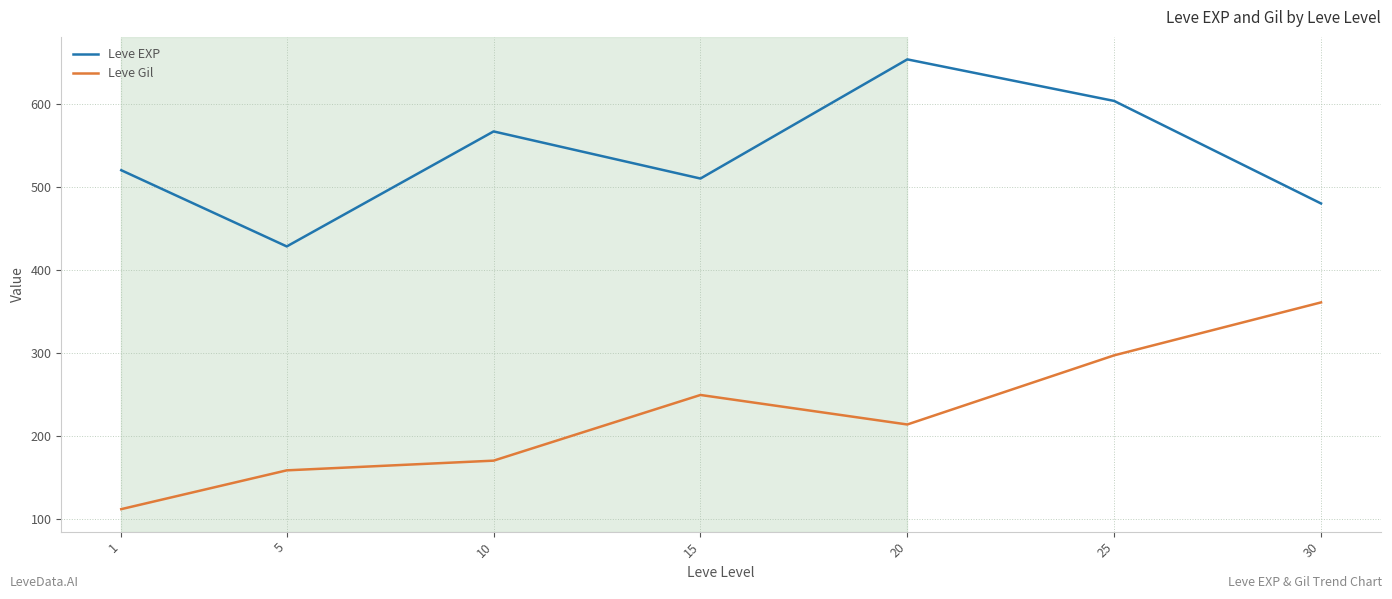

The value of Leve Gil at 5 is 159.0. True or false?

True